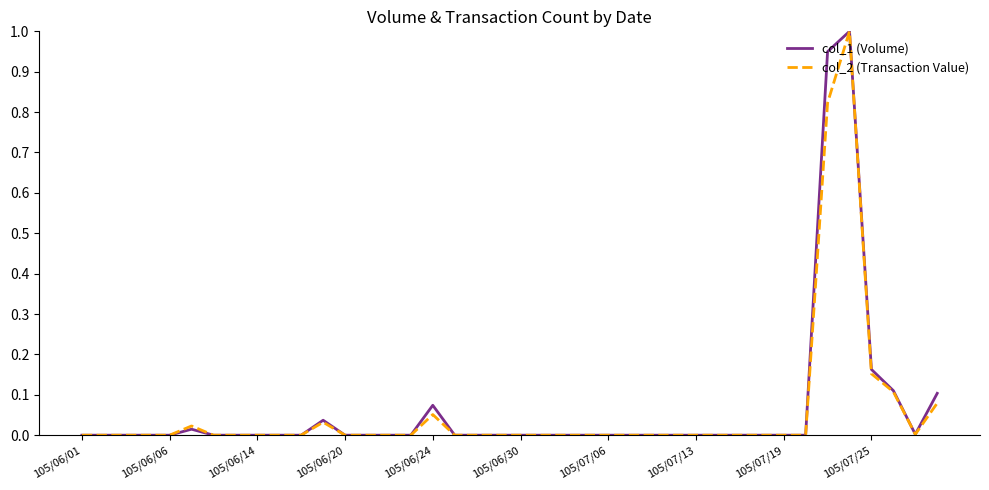

Does the chart have visible grid lines?

No